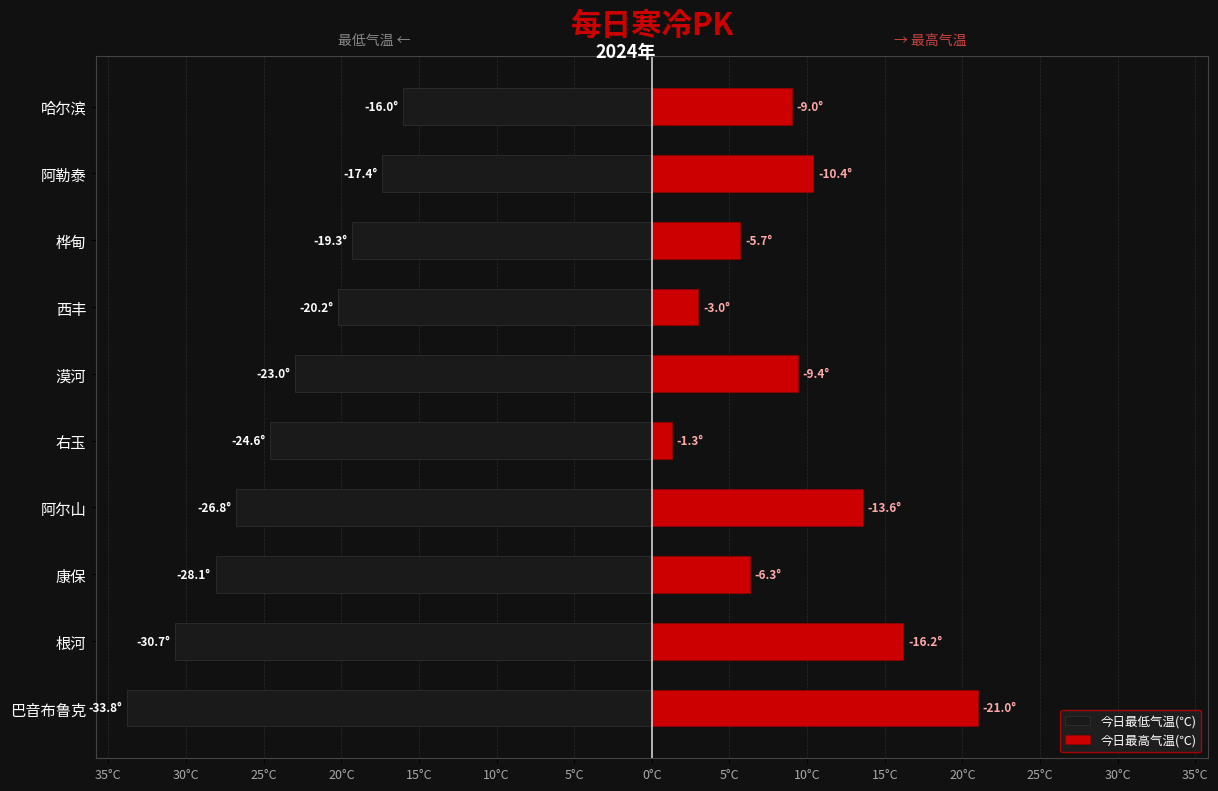

Between 阿尔山 and 阿勒泰, which series saw the biggest shift?

今日最低气温(℃)